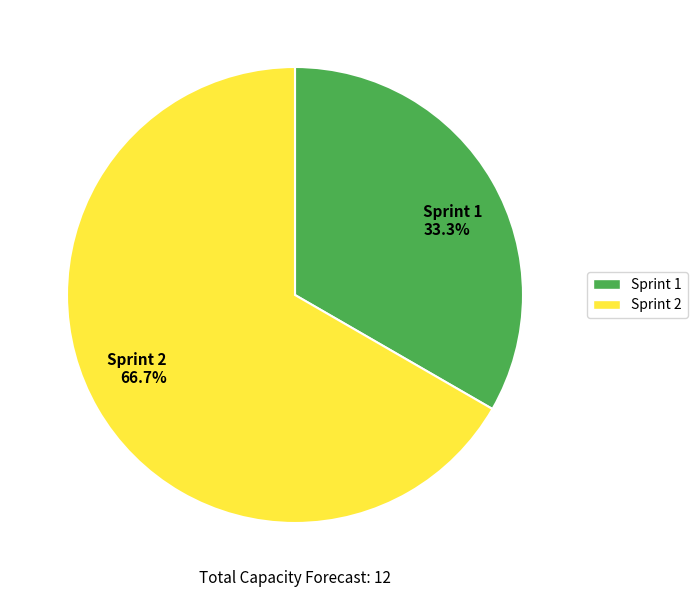

What is the total percentage of Sprint 2 and Sprint 1?

100.0%